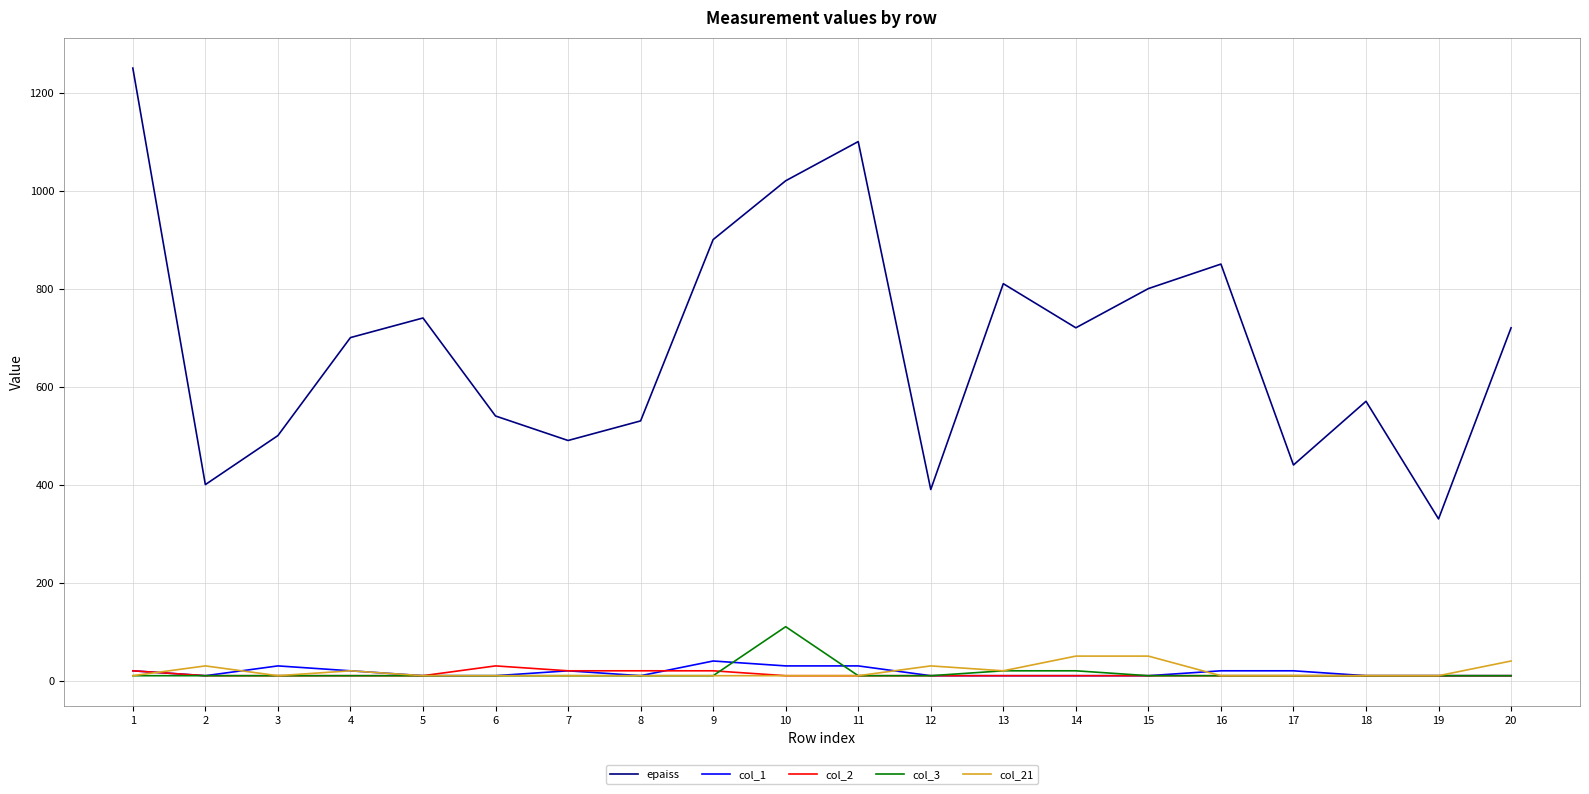

Where is the first local minimum for epaiss?

2